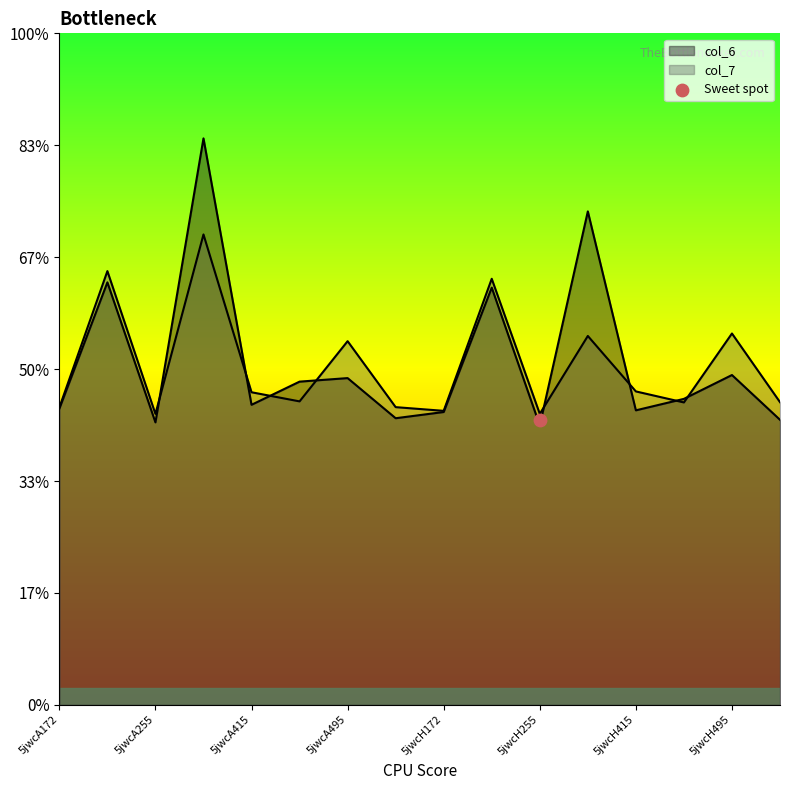

What are all the series names shown in the legend?

col_6, col_7